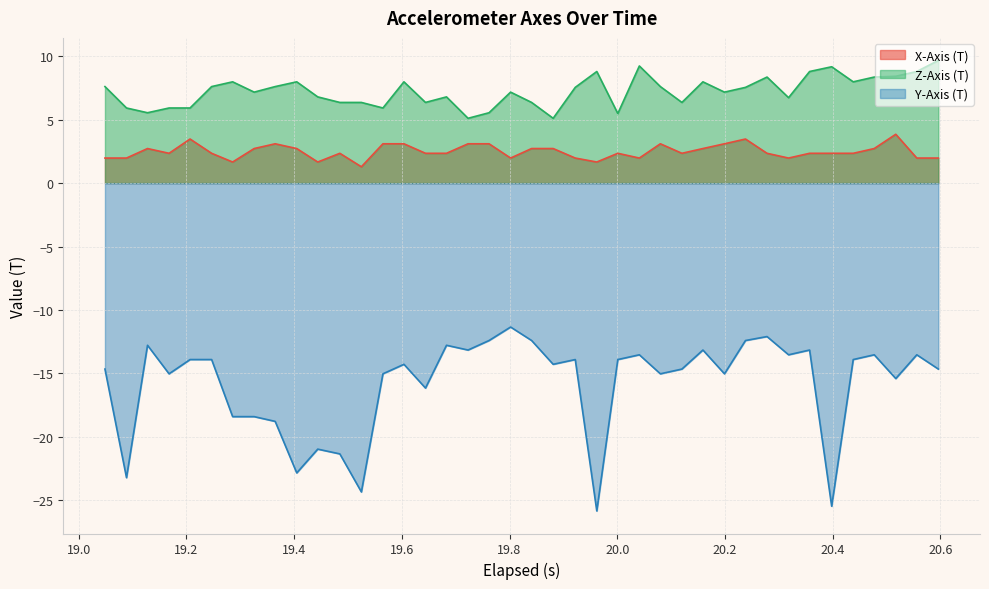

How many interior local valleys does the X-Axis (T) series have?

9